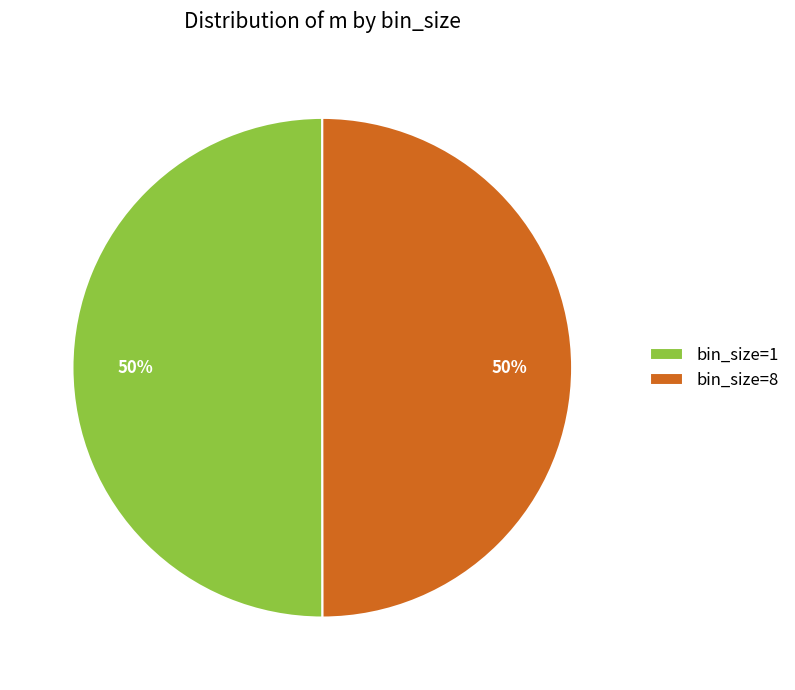

Is it true that bin_size=1 is 50% of the pie?

True